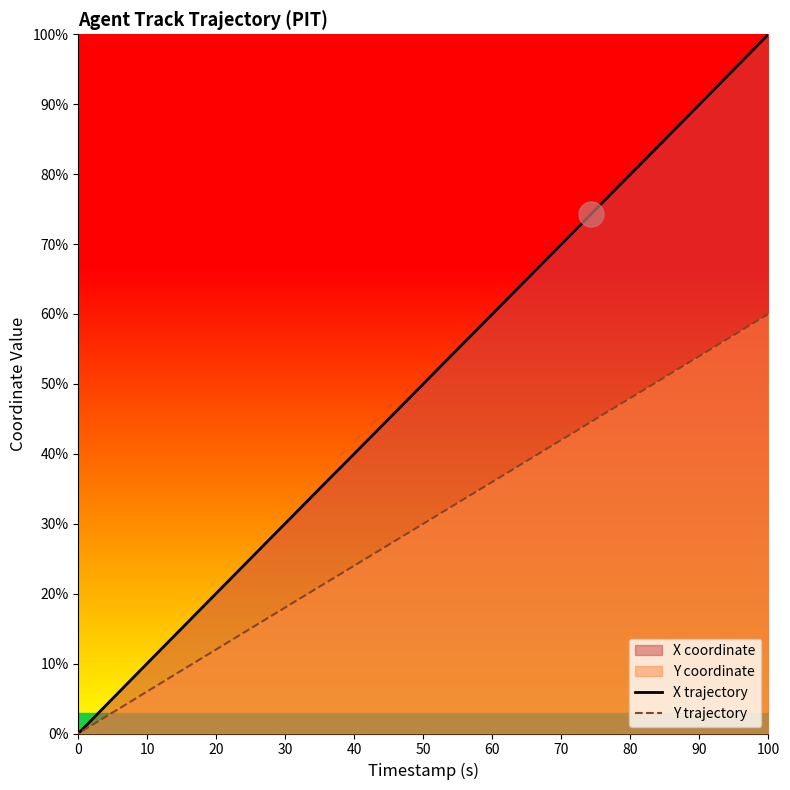

Is the value of Y trajectory at 60 greater than the value of X trajectory at 28?

Yes